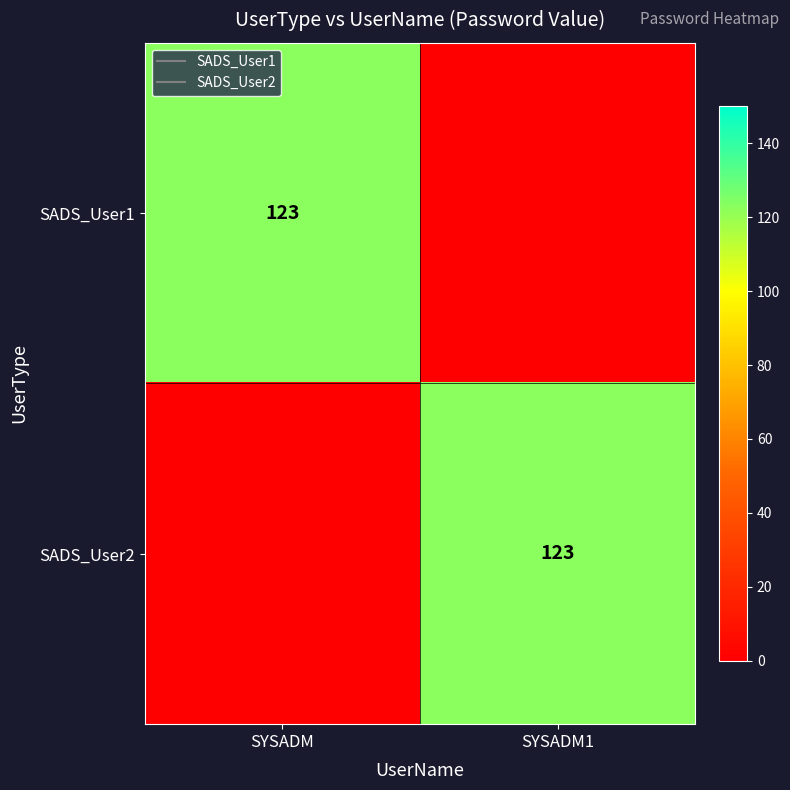

How many distinct data groups are displayed?

2